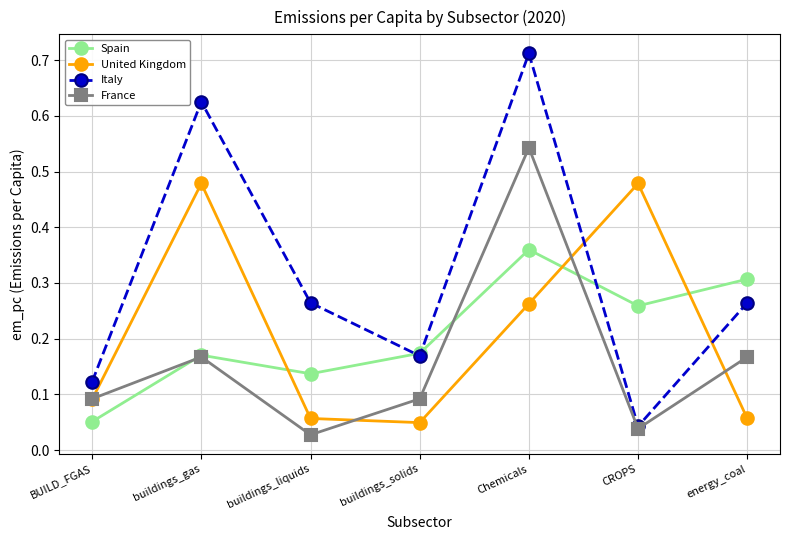

At which category does Spain reach its first local valley?

buildings_liquids